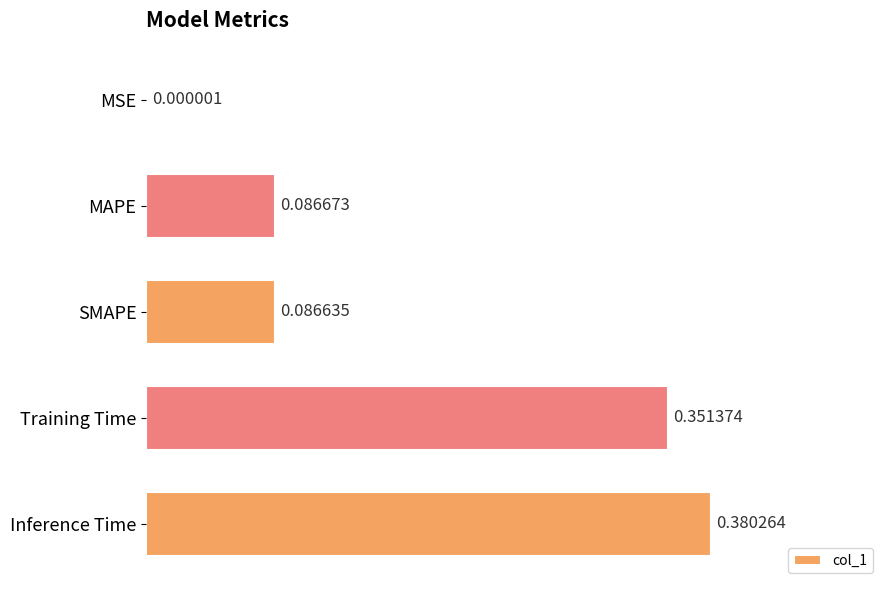

How many distinct data groups are displayed?

1